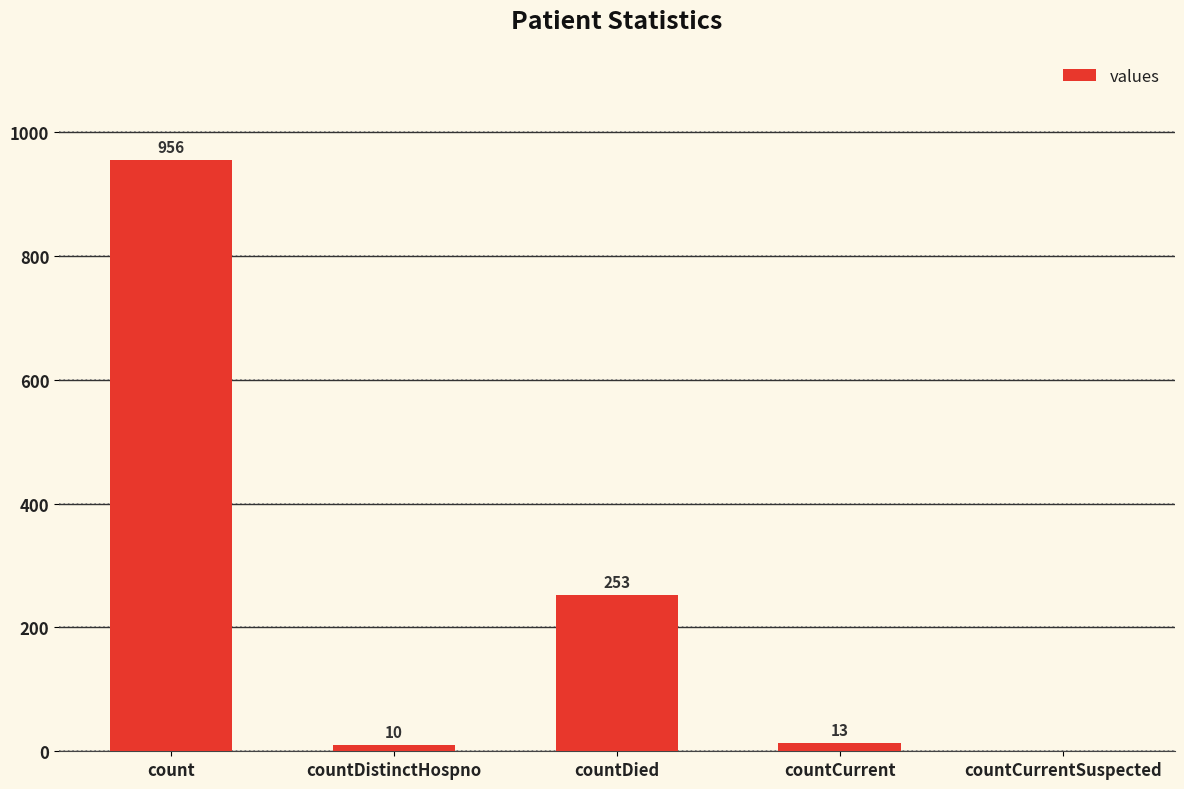

What is the greatest value displayed?

956